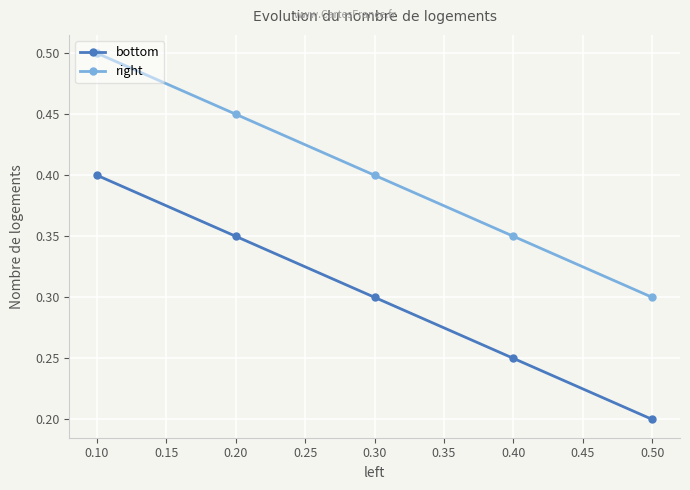

Rank the series by their average value, from lowest to highest.

bottom, right